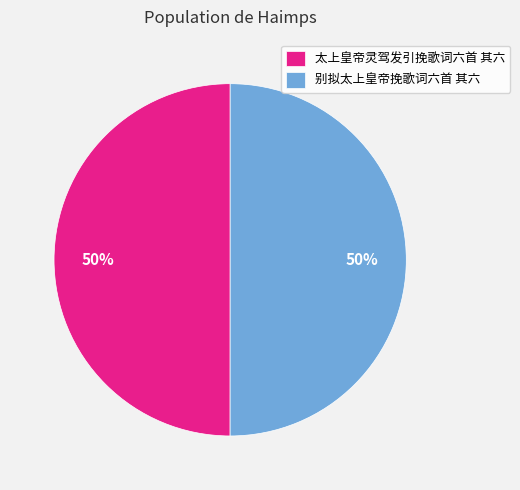

Is it true that 别拟太上皇帝挽歌词六首 其六 is 50% of the pie?

True